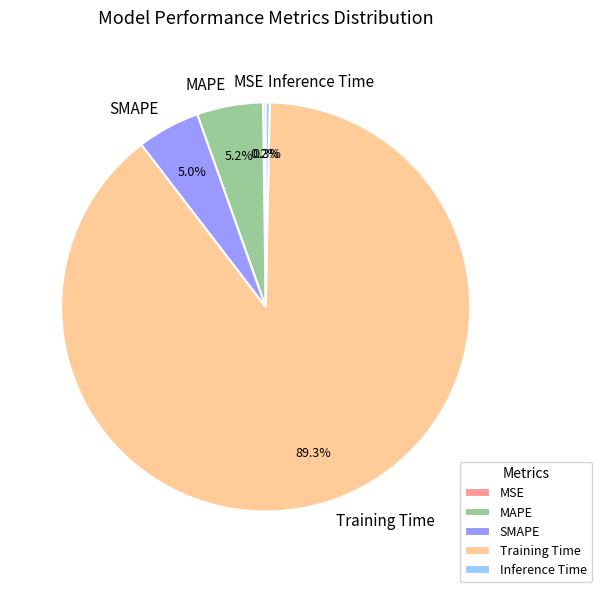

What is the majority slice?

Training Time